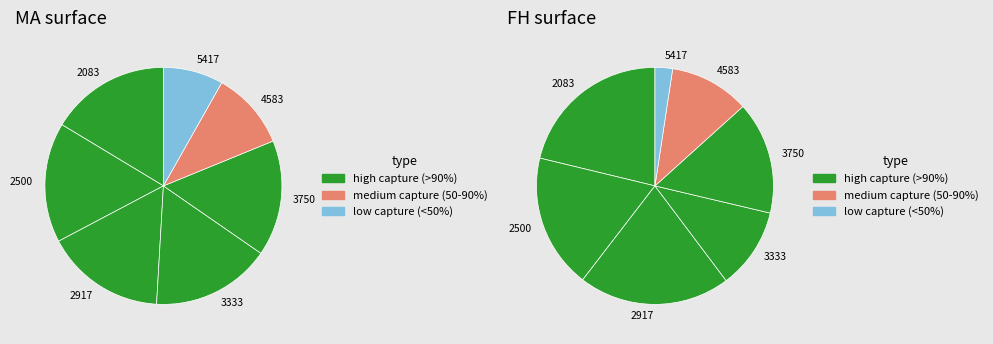

The 2083 slice represents 28% of the pie. True or false?

False